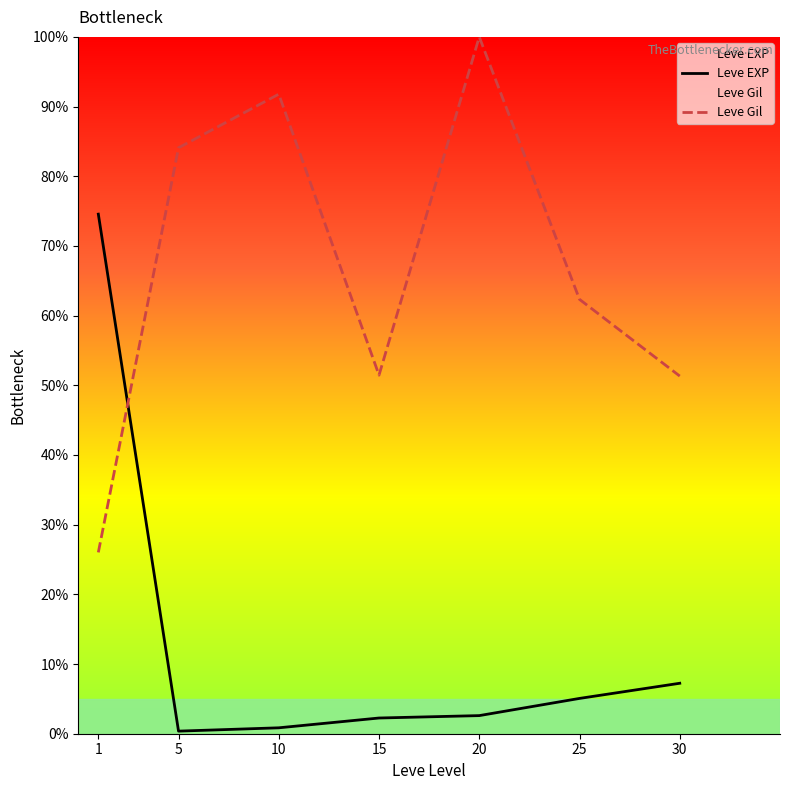

At which category does Leve Gil reach its first local peak?

10